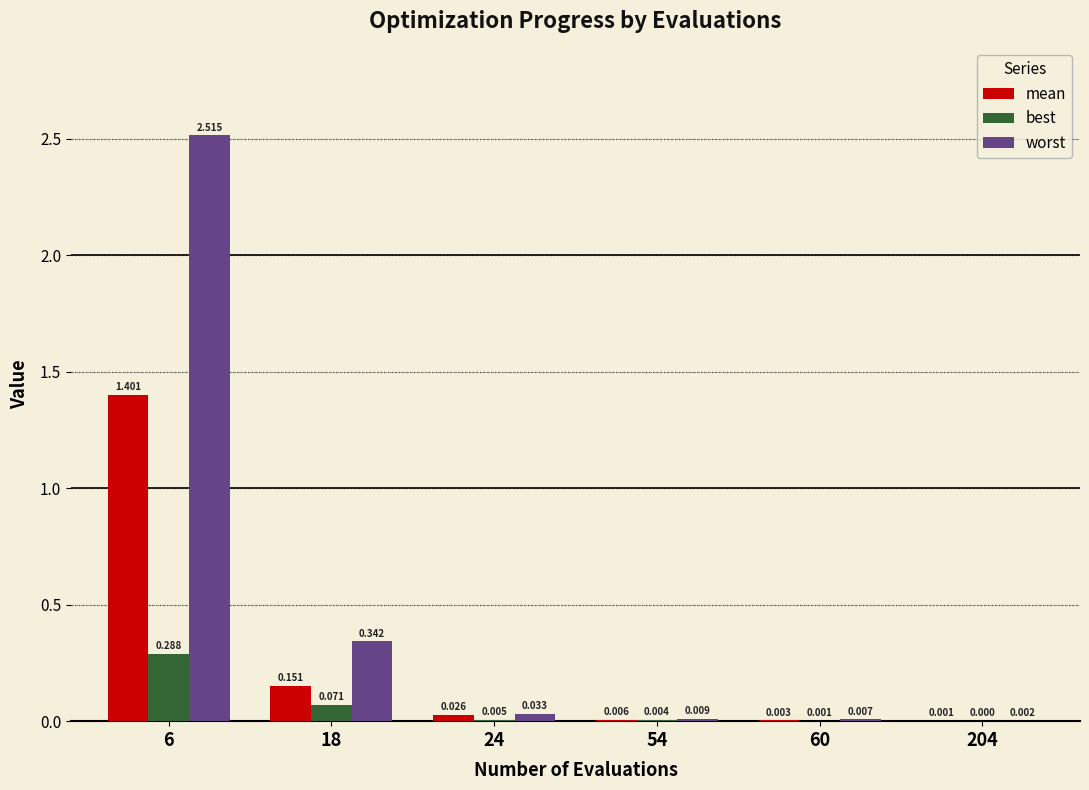

Between 6 and 24, which series saw the biggest shift?

worst